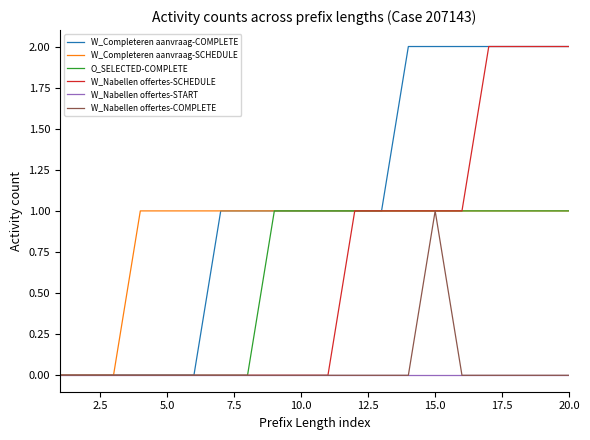

True or false: O_SELECTED-COMPLETE has a value of 1 at 20.0.

True